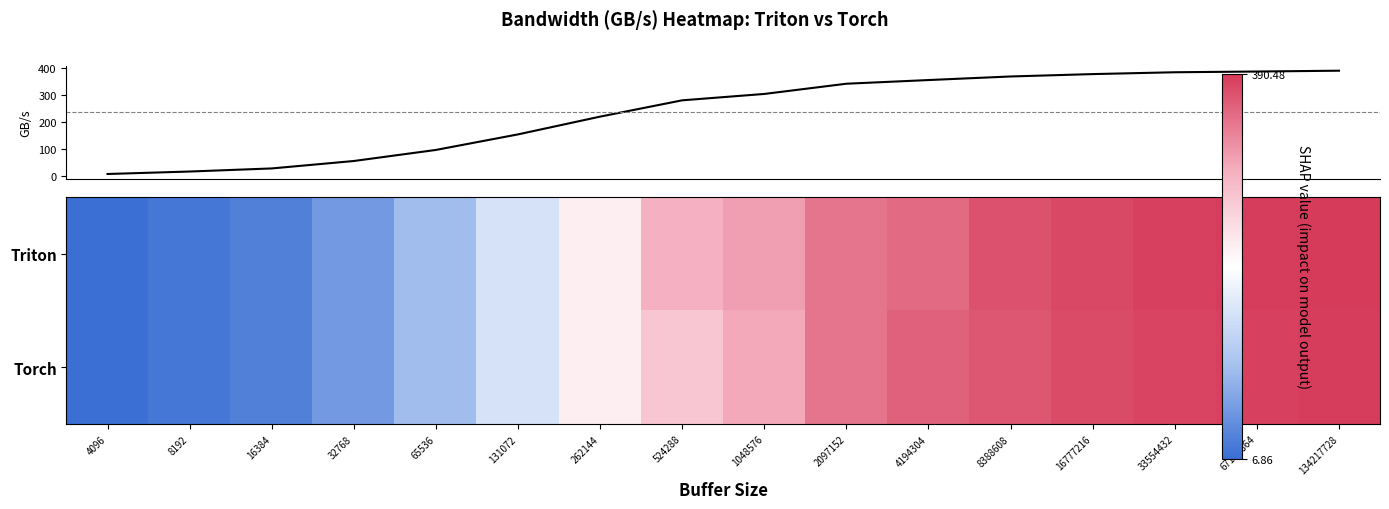

At which label does mean GB/s first exceed 303?

1048576